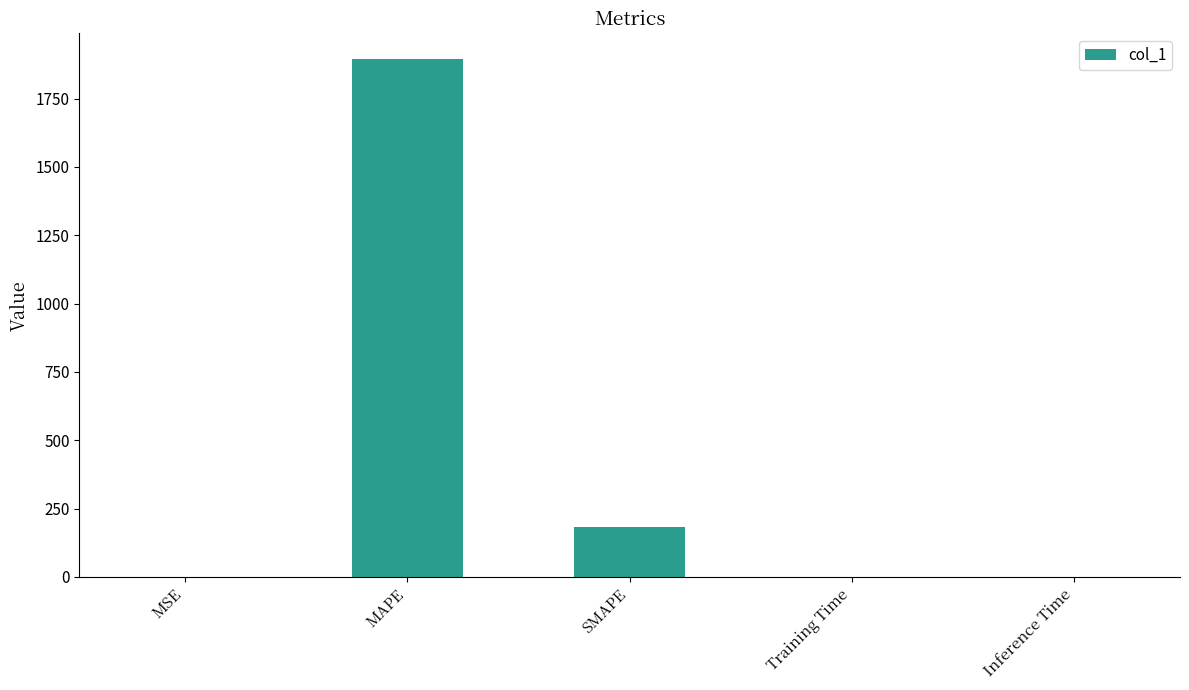

At which category does the chart reach its peak across all series?

MAPE